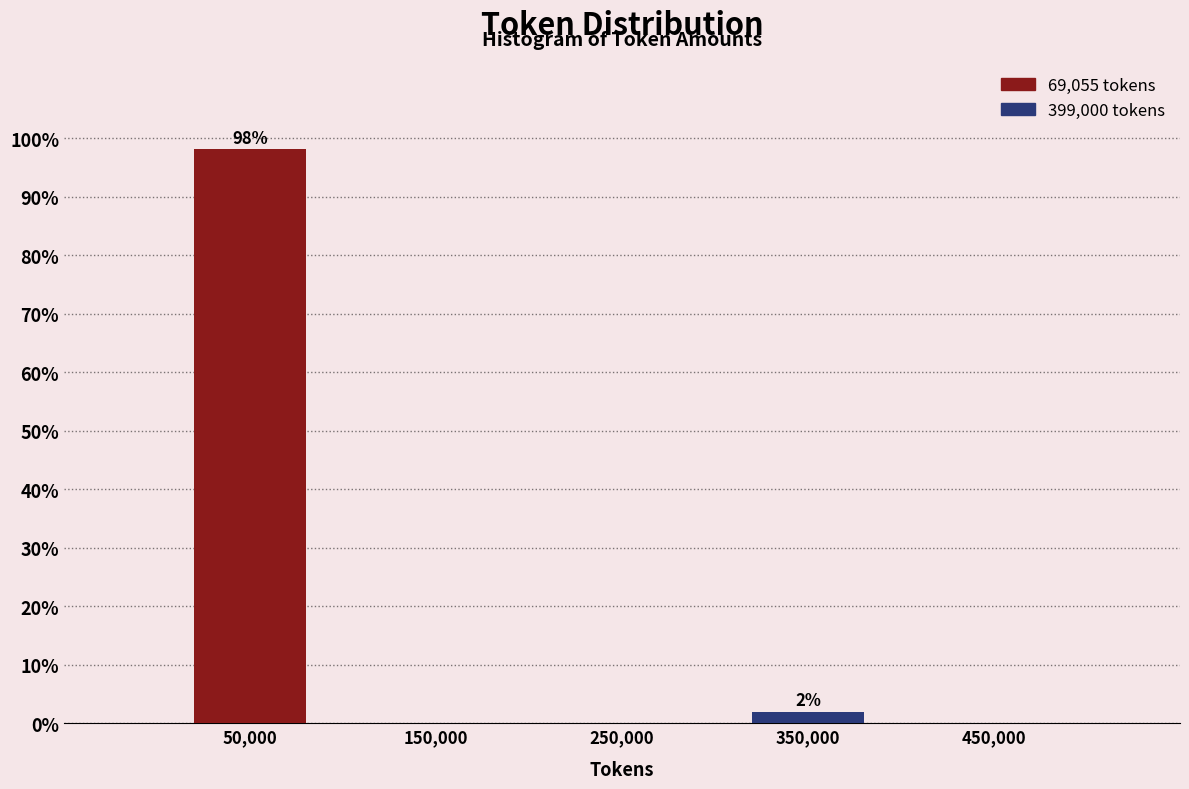

Which range on the x-axis has the tallest bar?

0 to 100000